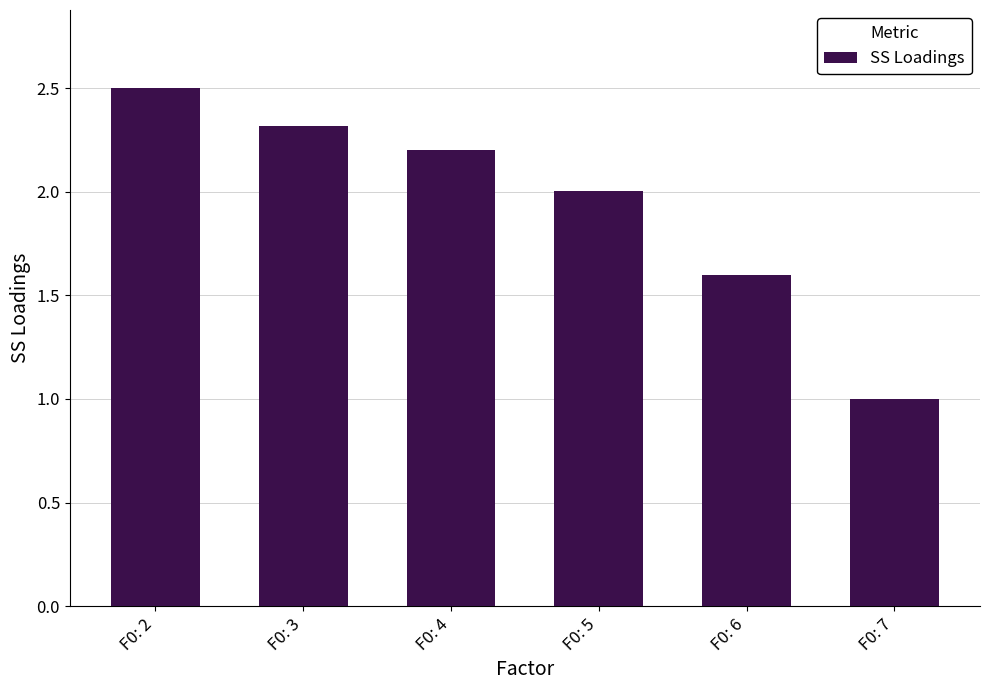

List the labels in order of value, largest first.

F0: 2, F0: 3, F0: 4, F0: 5, F0: 6, F0: 7